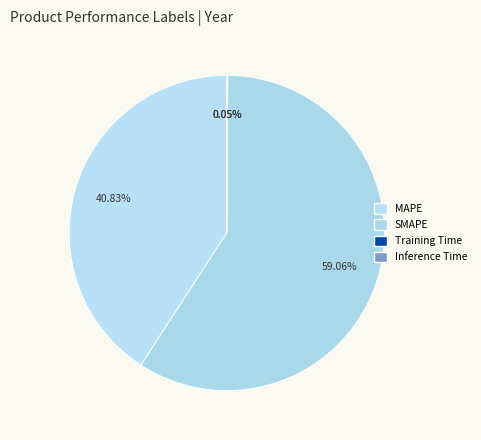

True or false: Inference Time accounts for 1% of the total.

False